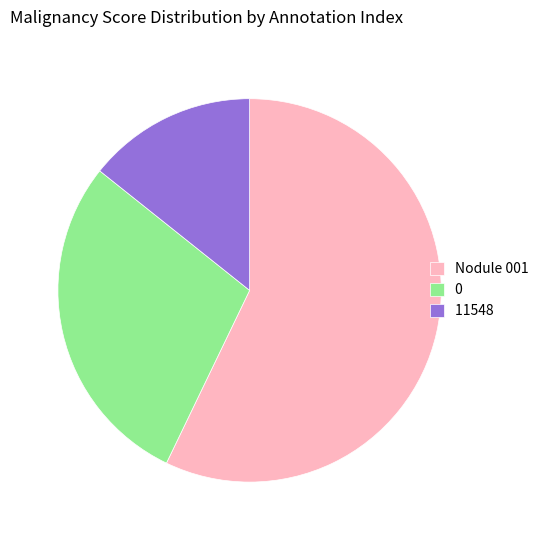

Rank the categories by value from highest to lowest.

Nodule 001, 0, 11548